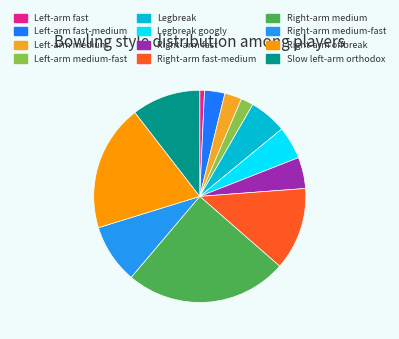

Rank the categories by value from lowest to highest.

Left-arm fast, Left-arm medium-fast, Left-arm medium, Left-arm fast-medium, Right-arm fast, Legbreak googly, Legbreak, Right-arm medium-fast, Slow left-arm orthodox, Right-arm fast-medium, Right-arm offbreak, Right-arm medium